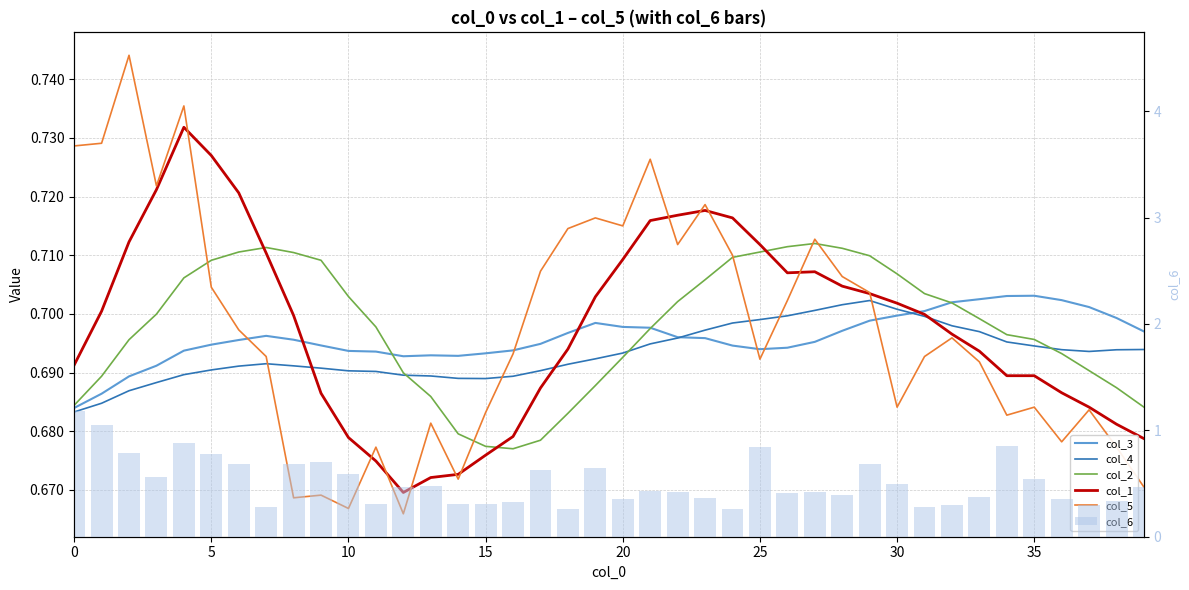

What is the difference between the highest and lowest values at 37?

0.4